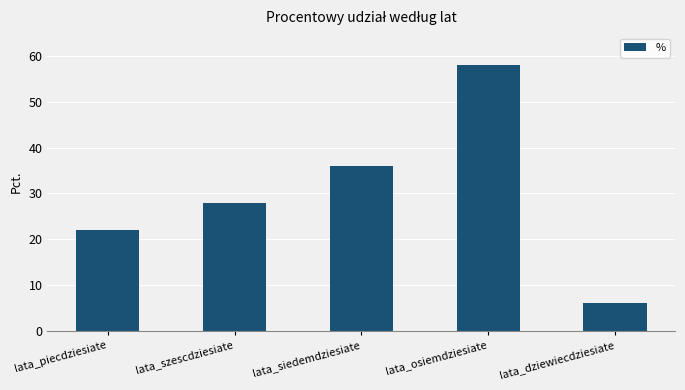

Rank the categories by value from lowest to highest.

lata_dziewiecdziesiate, lata_piecdziesiate, lata_szescdziesiate, lata_siedemdziesiate, lata_osiemdziesiate